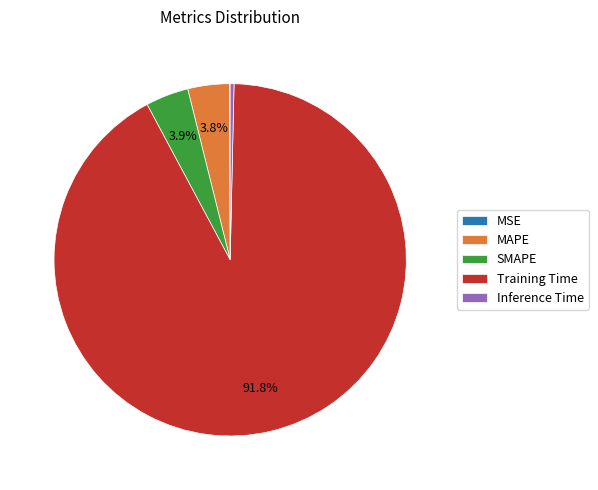

Which category has the biggest portion of the pie?

Training Time